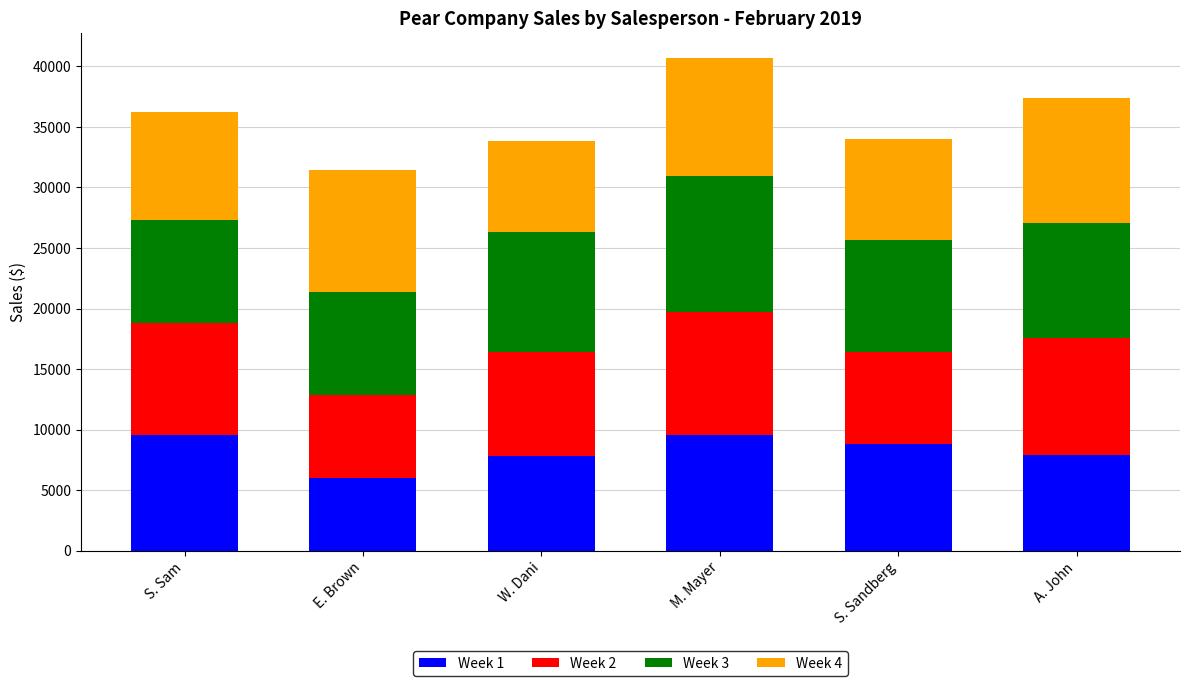

What is the highest value of the Week 1 series?

9560